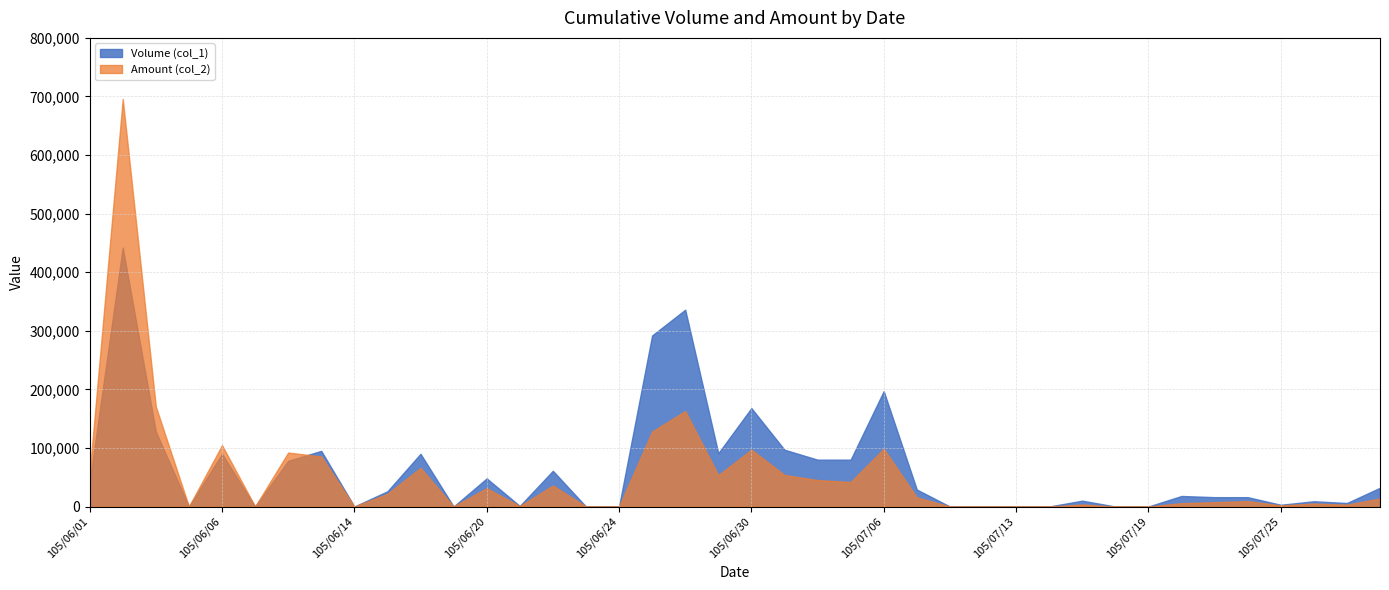

Which series ends up on top after the final intersection of Amount (col_2) and Volume (col_1)?

Volume (col_1)